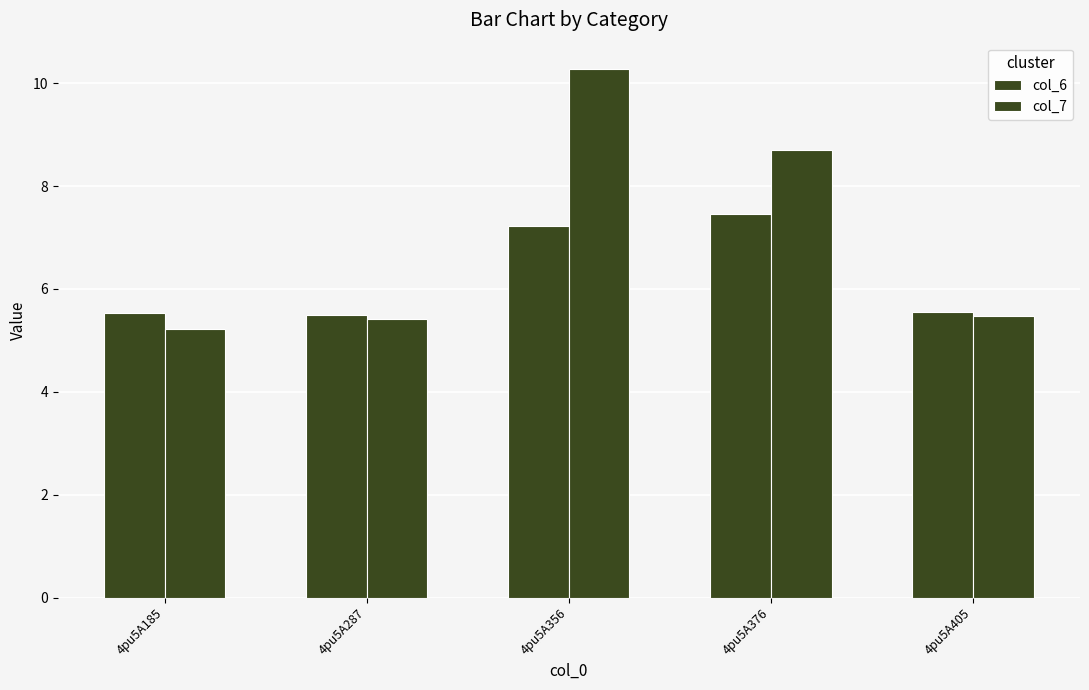

What is the minimum value shown in the chart?

5.2